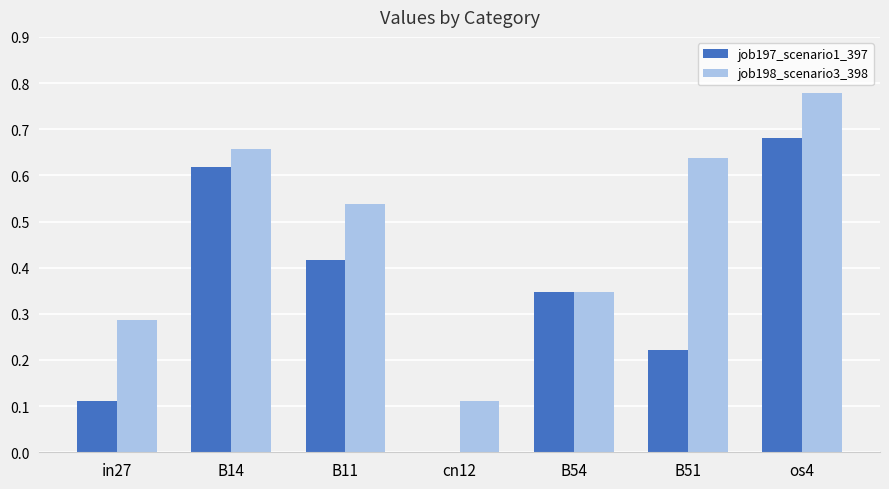

The job197_scenario1_397 series shows 0.1 at B51. True or false?

False